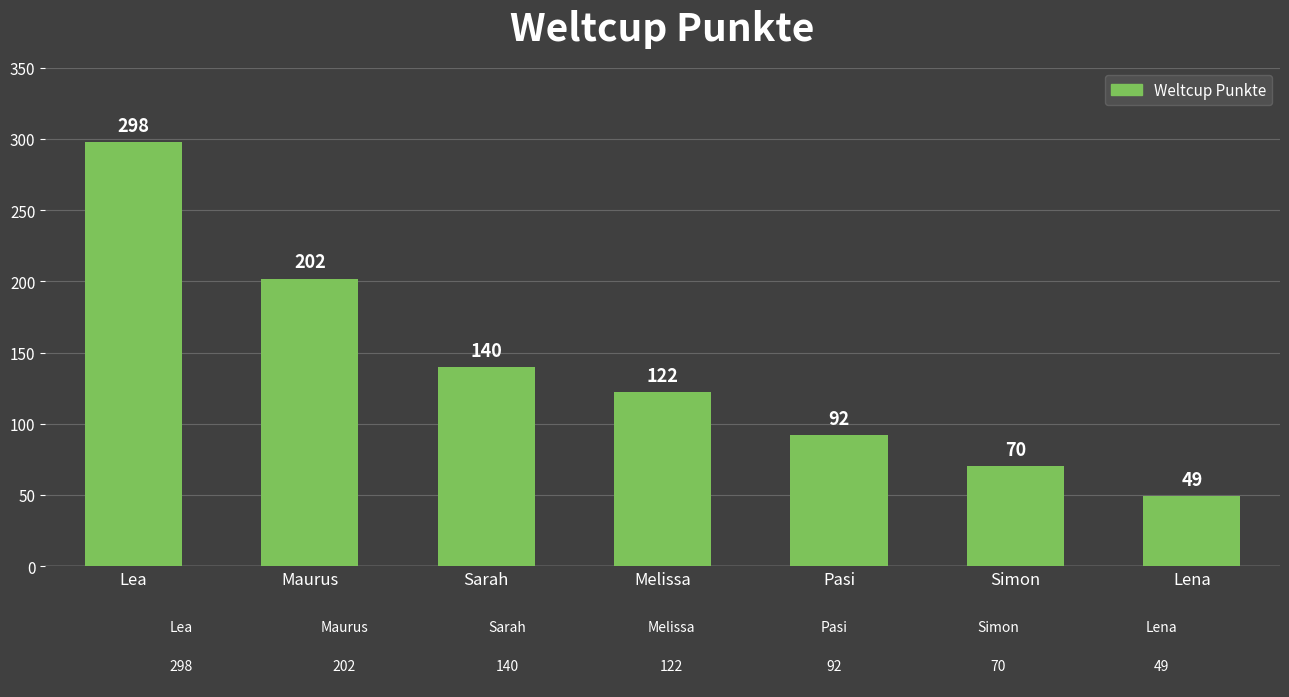

List the labels in order of value, largest first.

Lea, Maurus, Sarah, Melissa, Pasi, Simon, Lena